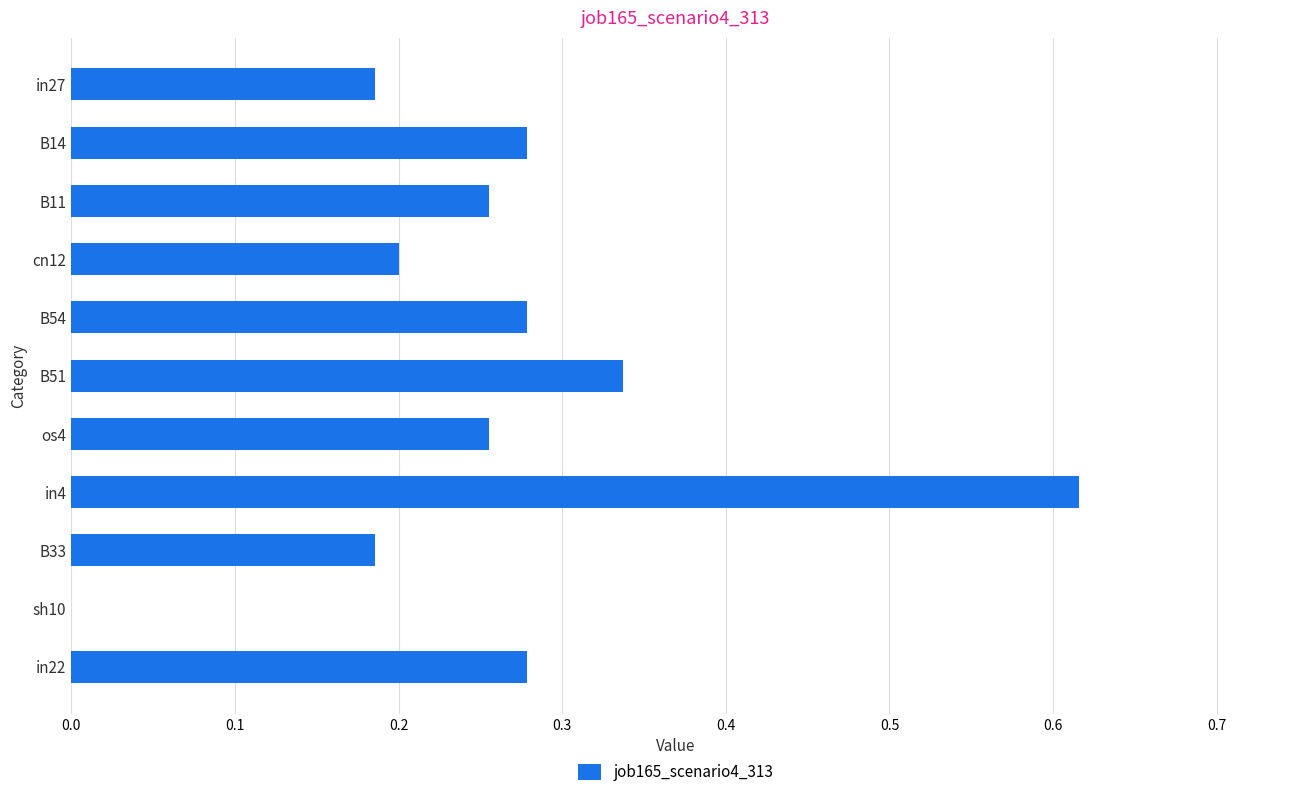

What is the sum of the values at B33 and B14?

0.5